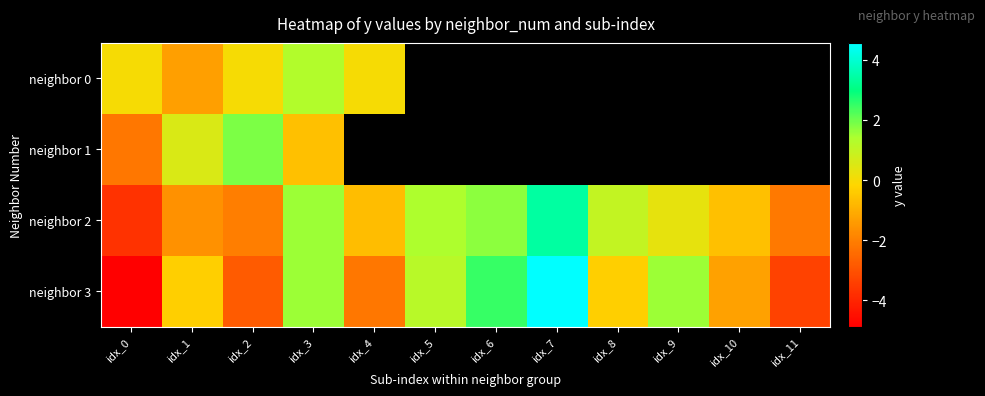

What is the maximum value for neighbor 0?

1.3